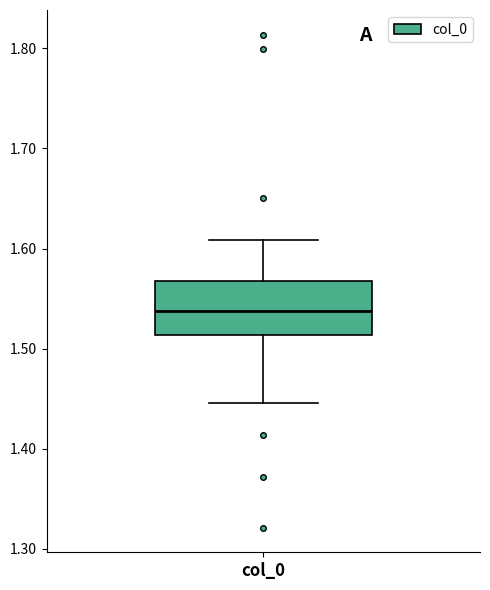

Where does the lower whisker of the box for col_0 end on the y-axis? The values are not printed on the chart, so give them approximately, as read against the axis.

1.45